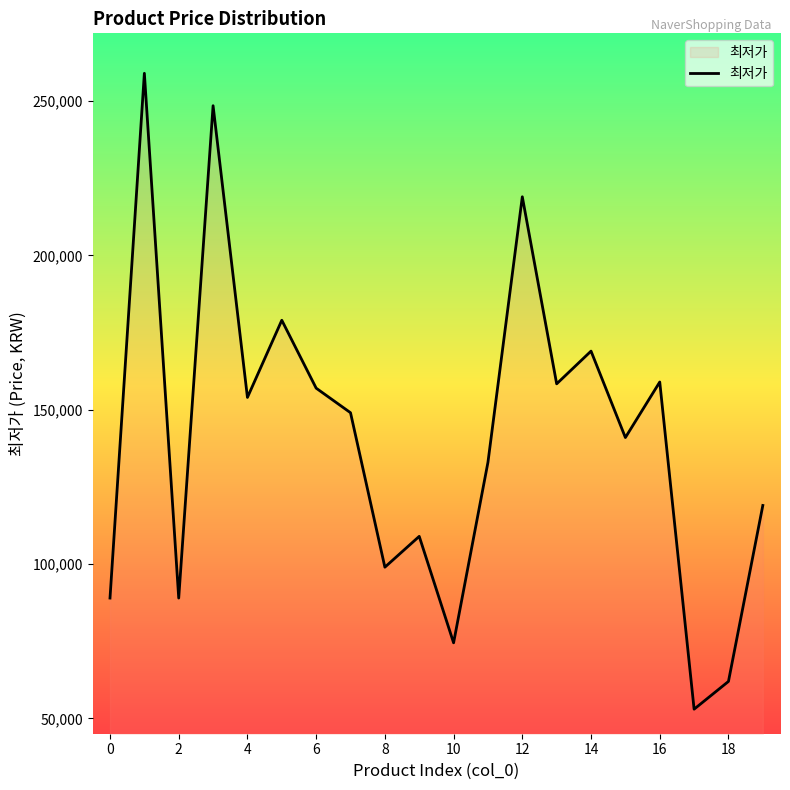

What is the difference between the maximum and minimum values?

206000